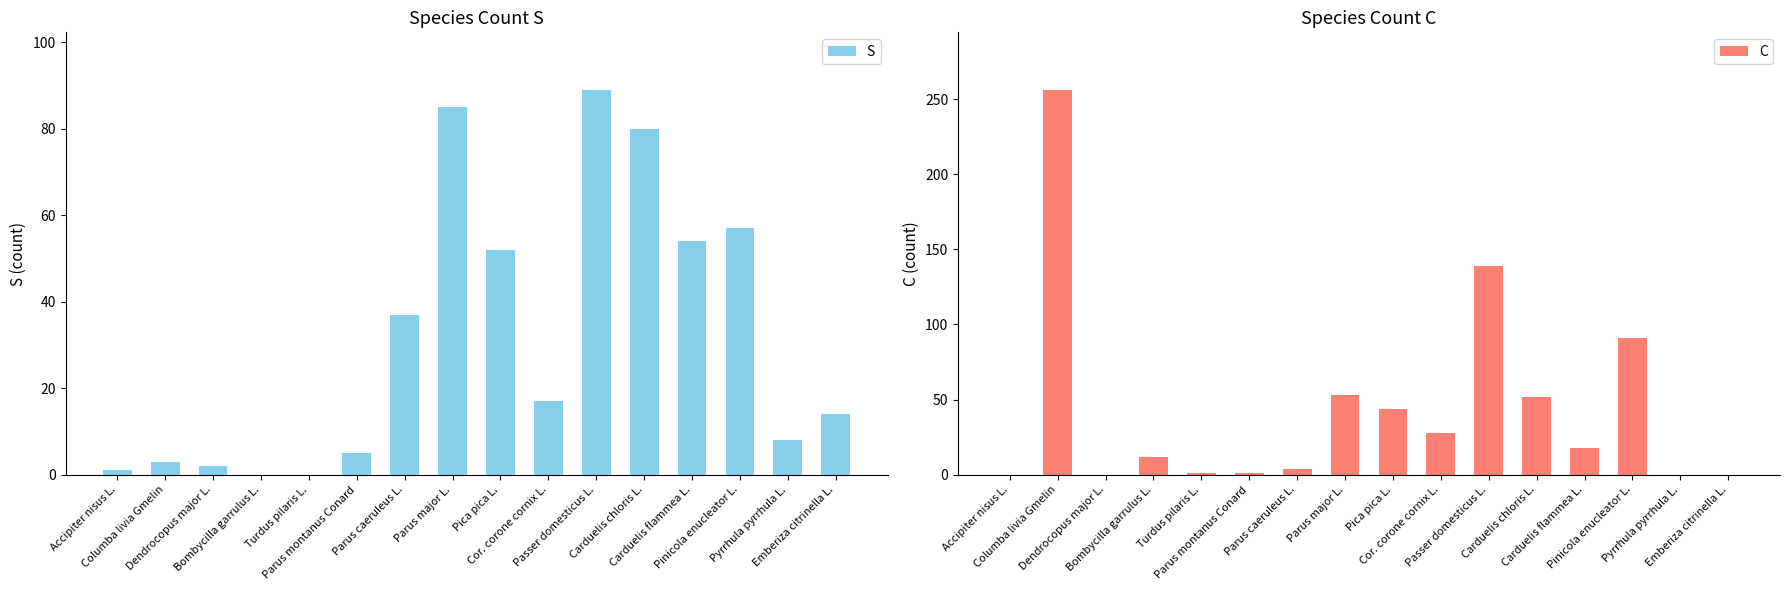

How many data points does each series have?

16